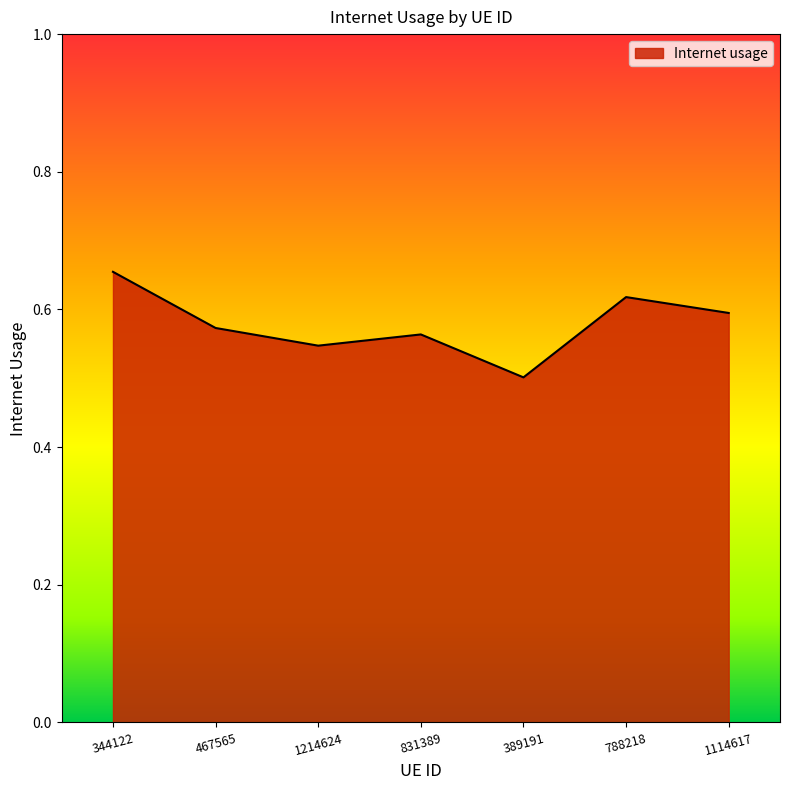

What position from the right is 389191?

3